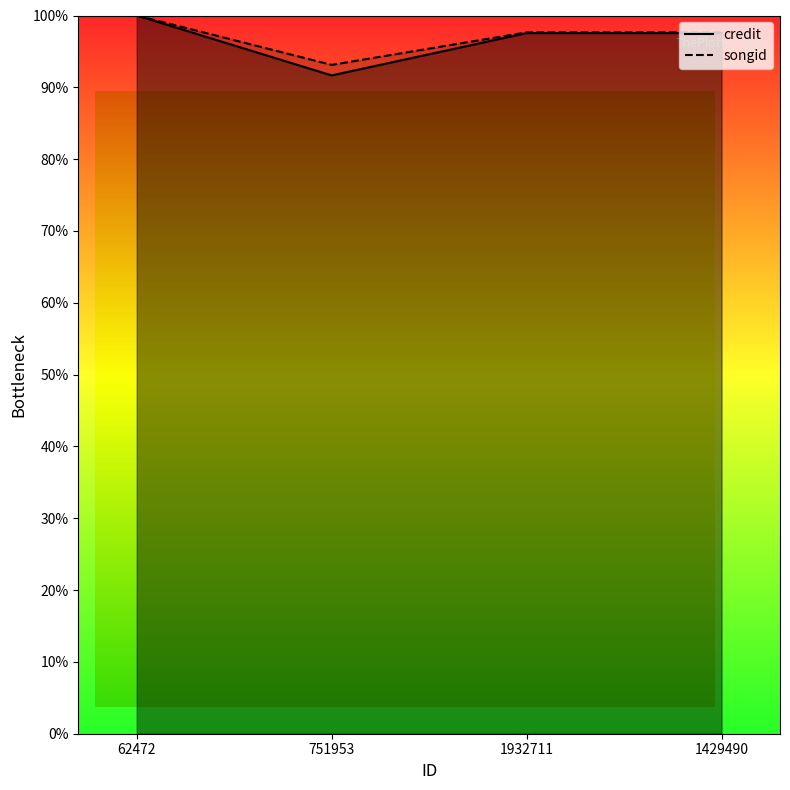

Which series has the largest range (max minus min)?

credit